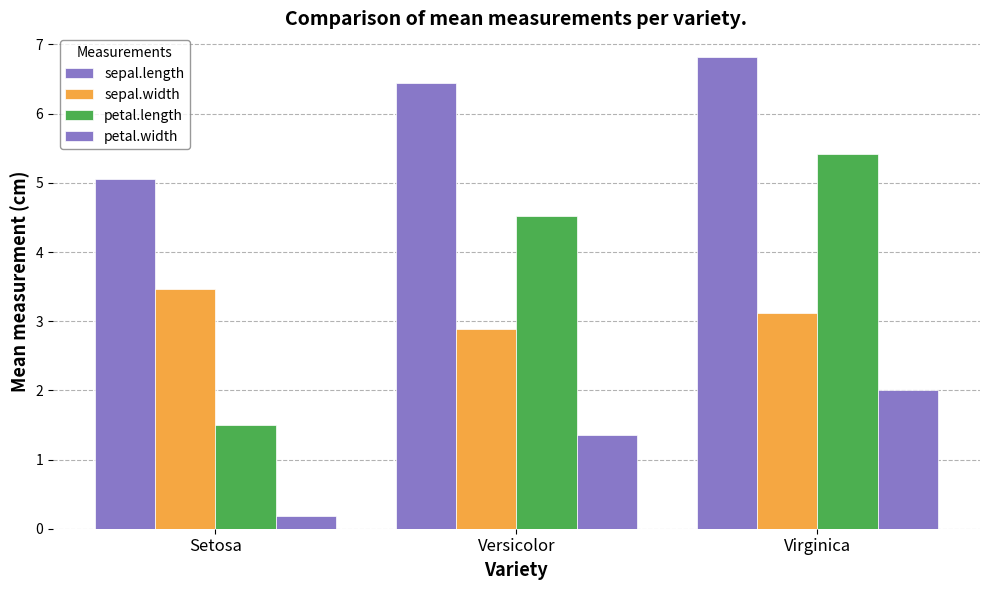

Rank the series by their maximum value, from highest to lowest.

sepal.length, petal.length, sepal.width, petal.width